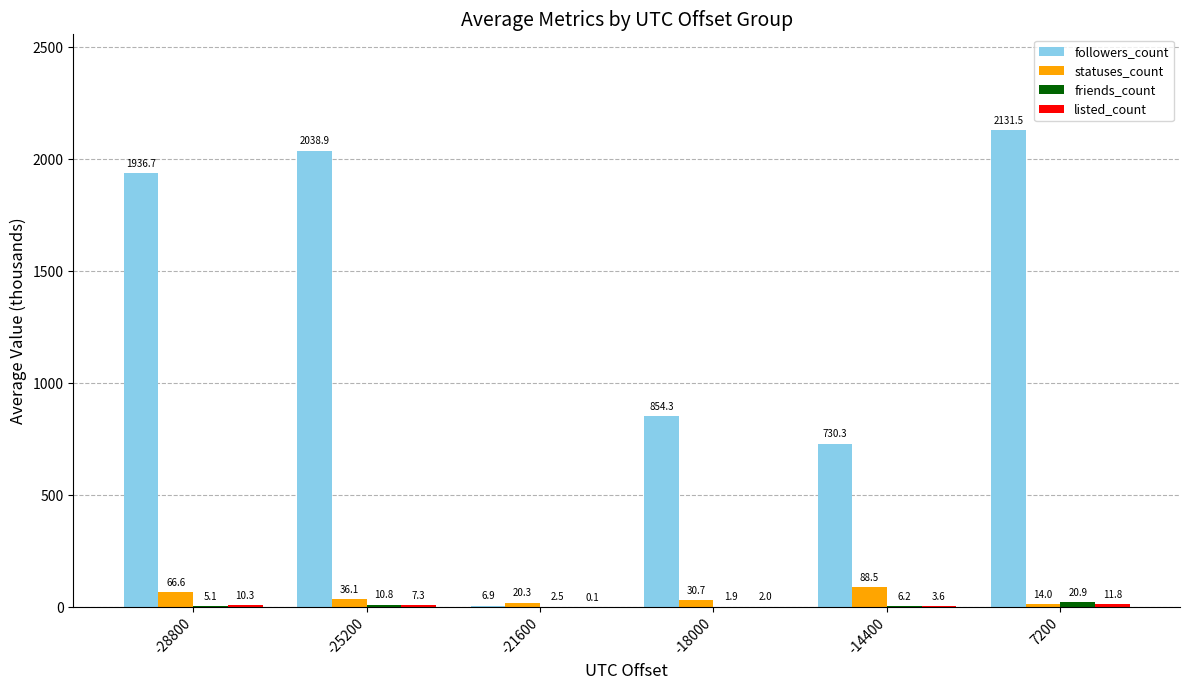

Which series has the widest spread of values?

followers_count